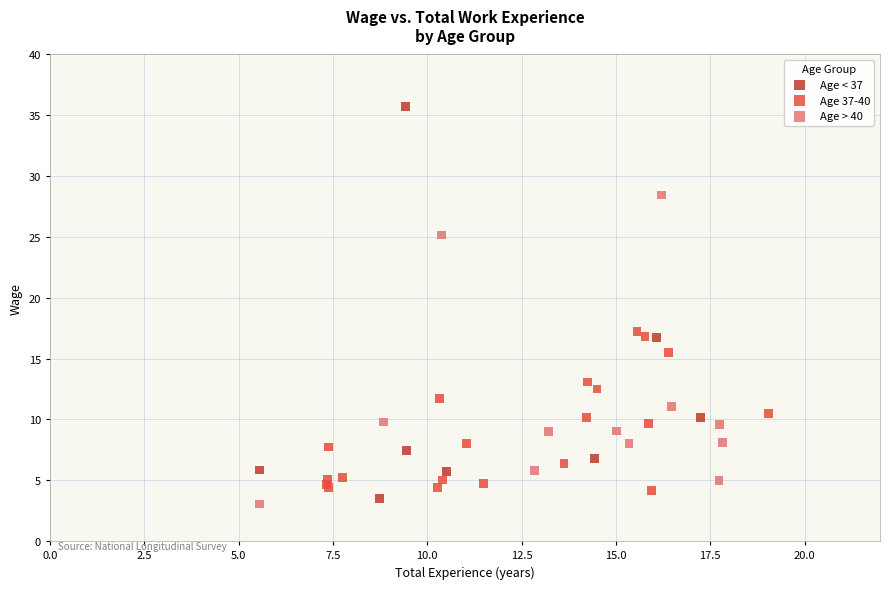

Which series reaches the minimum Y coordinate?

Age > 40